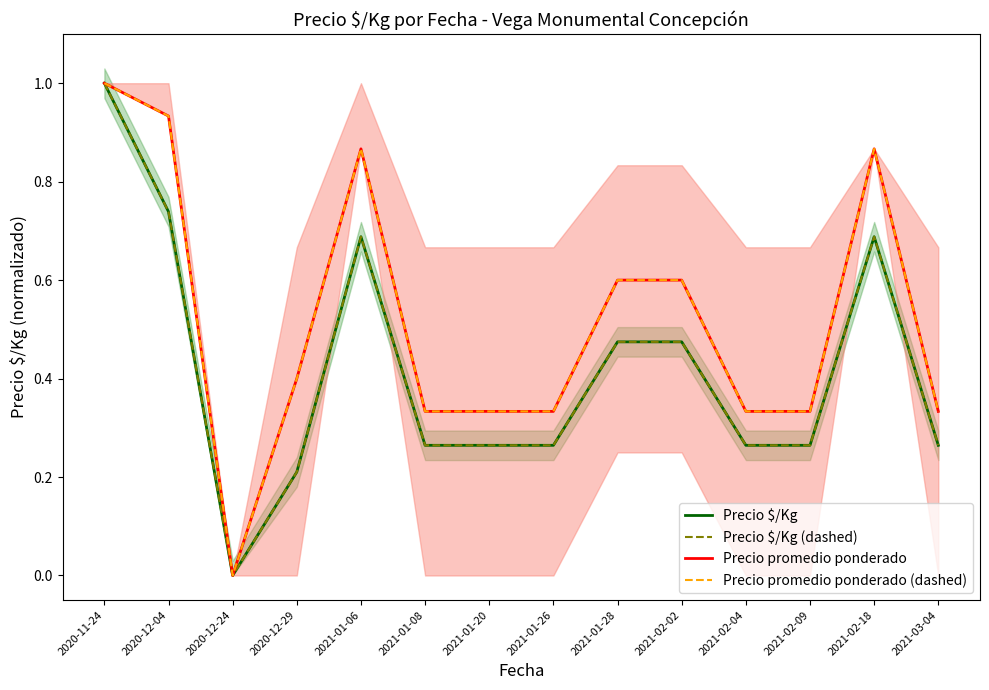

What is the maximum value for Precio promedio ponderado (dashed)?

1.0